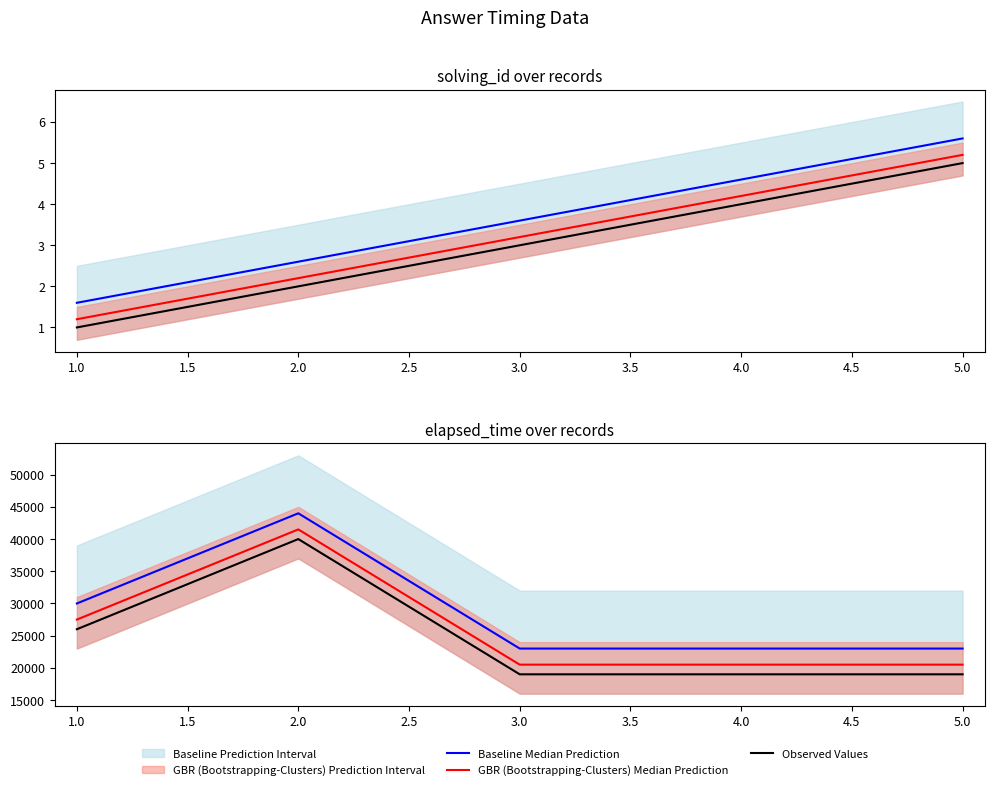

True or false: Observed Values and Baseline Median Prediction cross at least once.

False